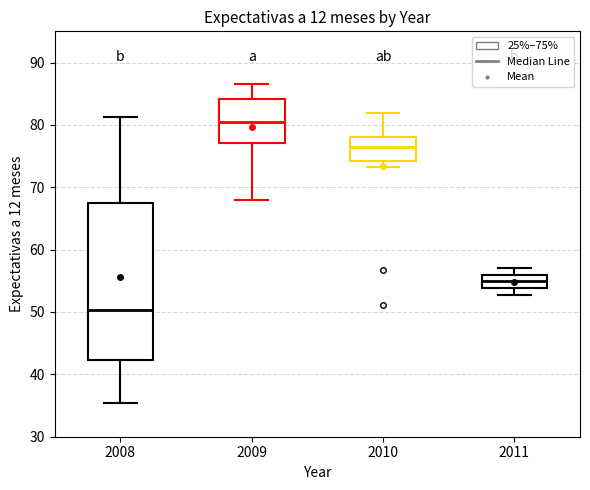

Which box has the lowest median line?

2008